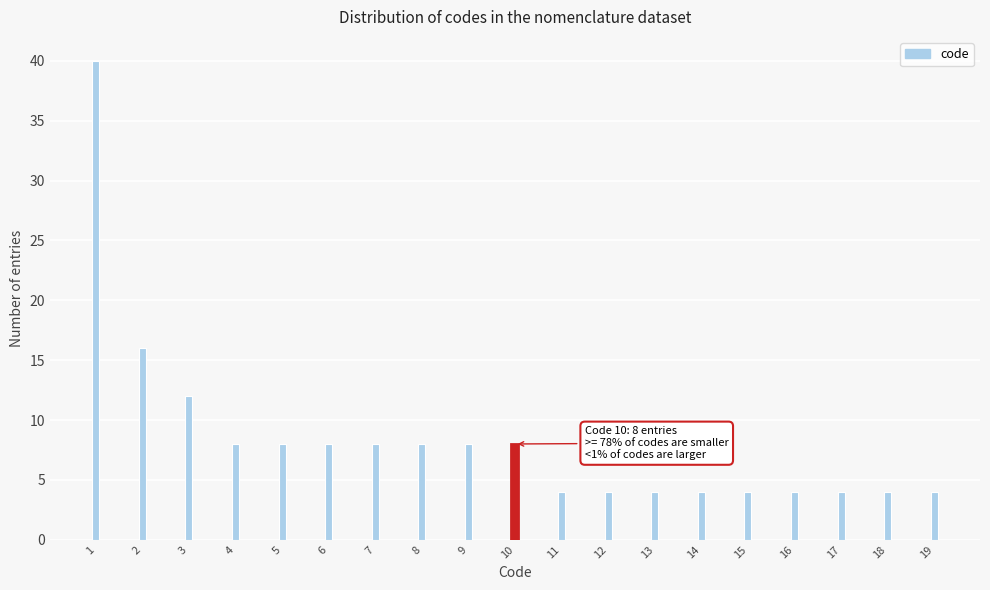

Reading left to right, transcribe all the data shown in this chart.

40	16	12	8	8	8	8	8	8	8	4	4	4	4	4	4	4	4	4